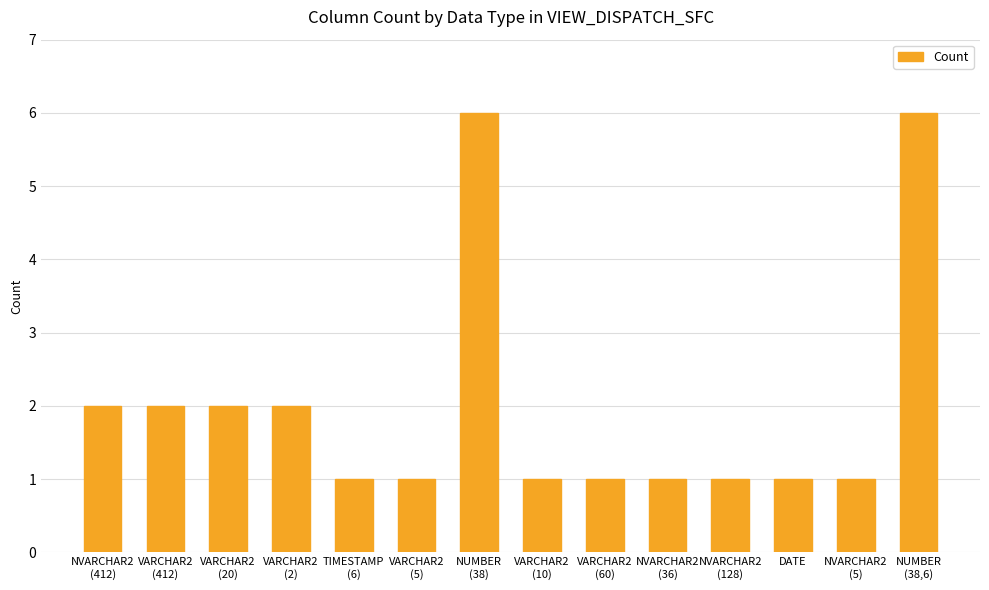

What is the difference between the maximum and minimum values?

5